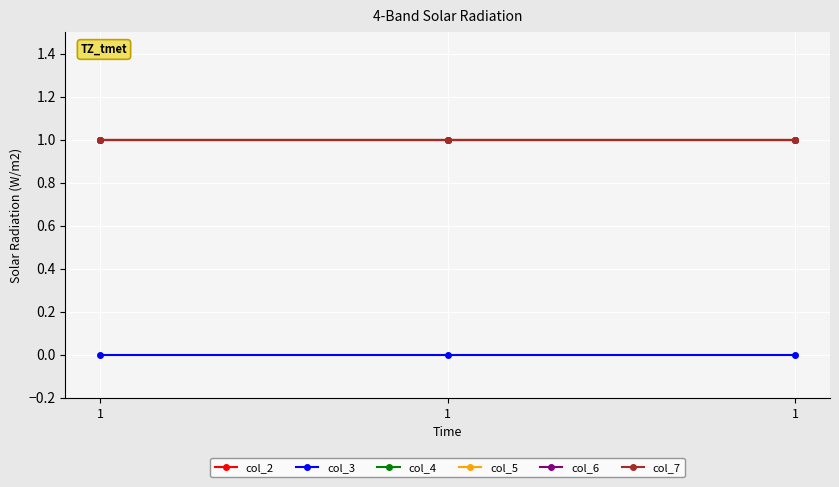

Does the chart have visible grid lines?

Yes